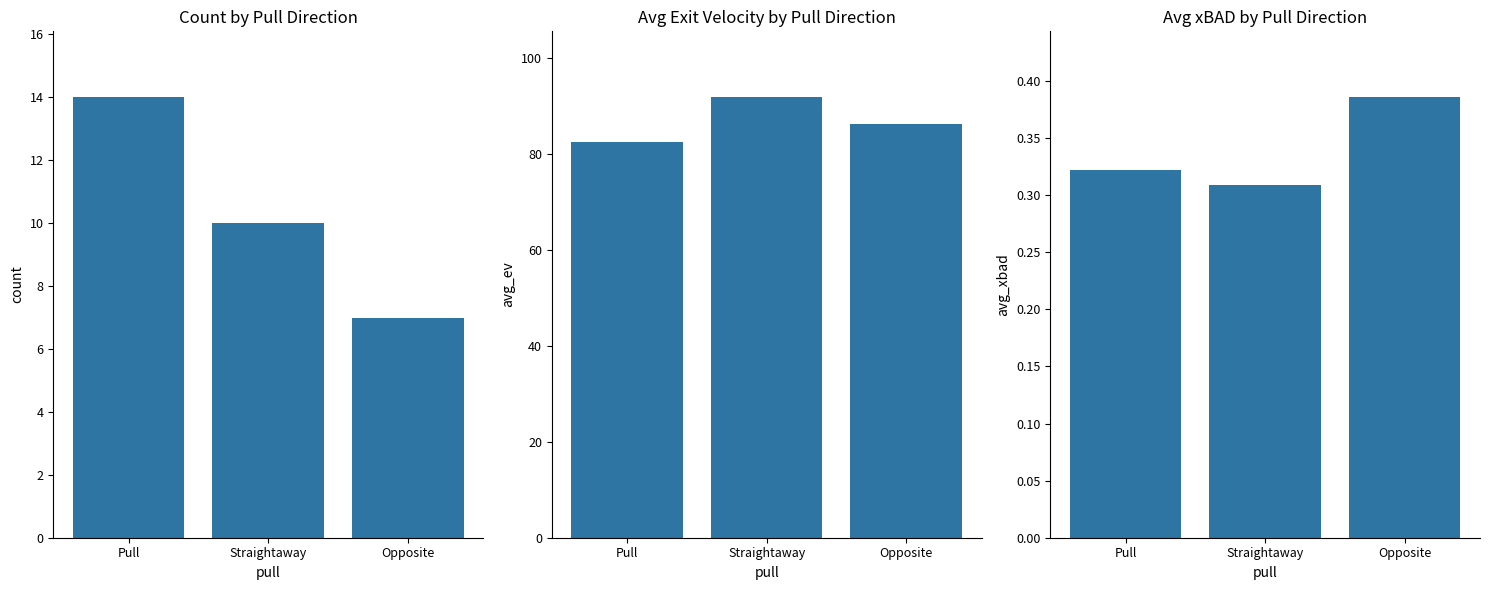

The value of avg_xbad at Opposite is 0.5. True or false?

False